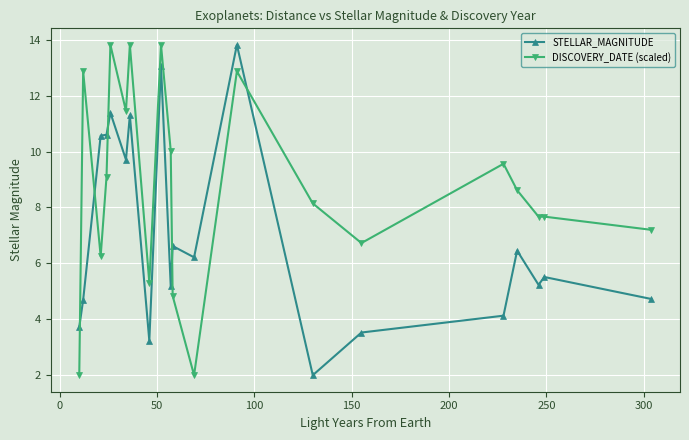

True or false: STELLAR_MAGNITUDE has more than 1 points higher than both neighbors.

True